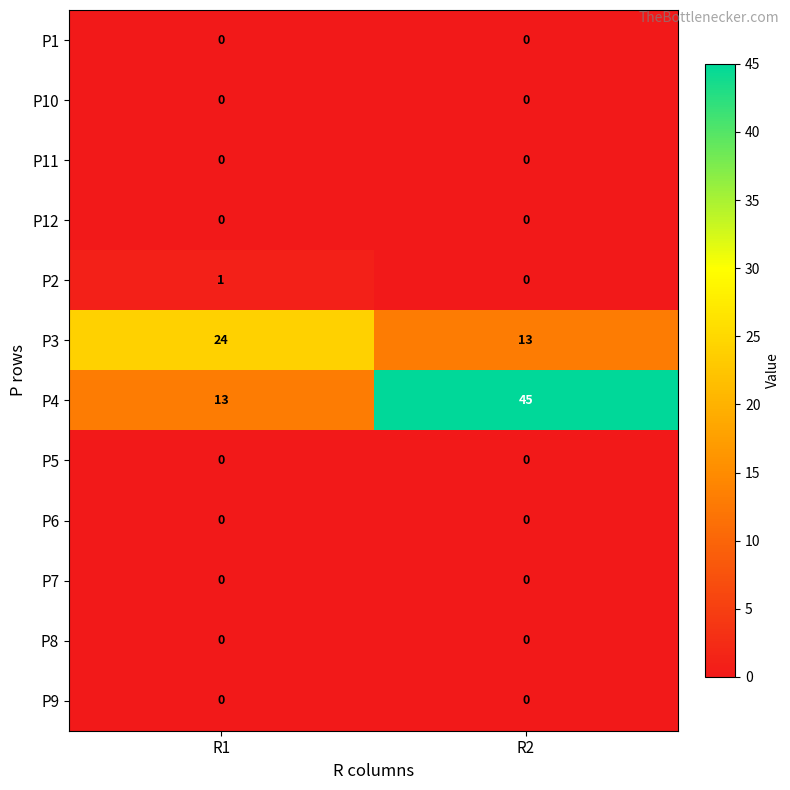

The value of P4 at R1 is 13. True or false?

True